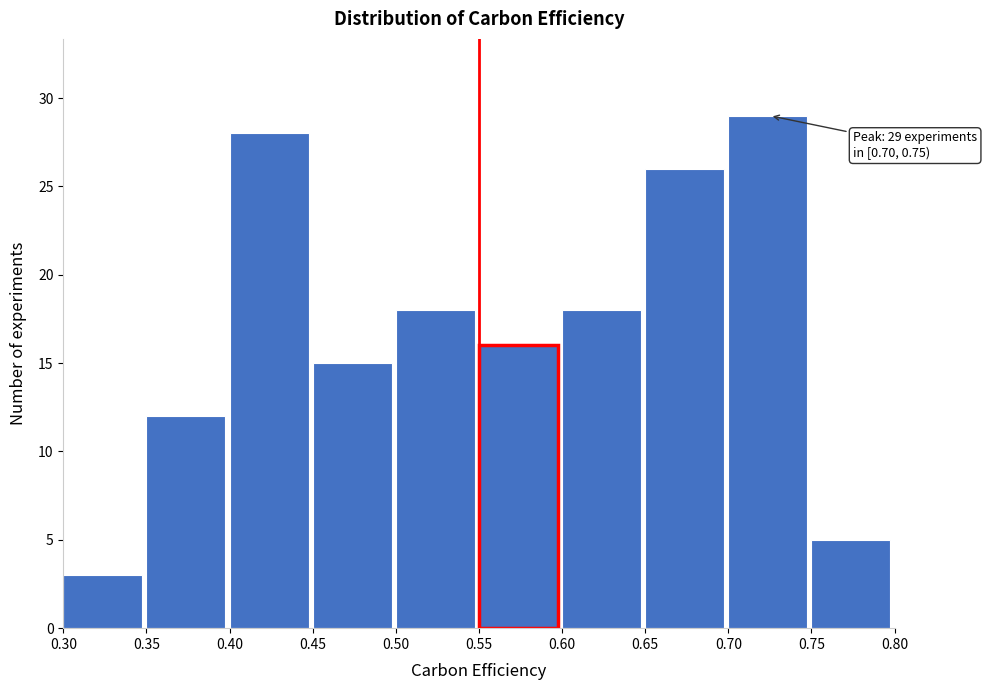

Over which range of the x-axis is the bar tallest?

0.70 to 0.75